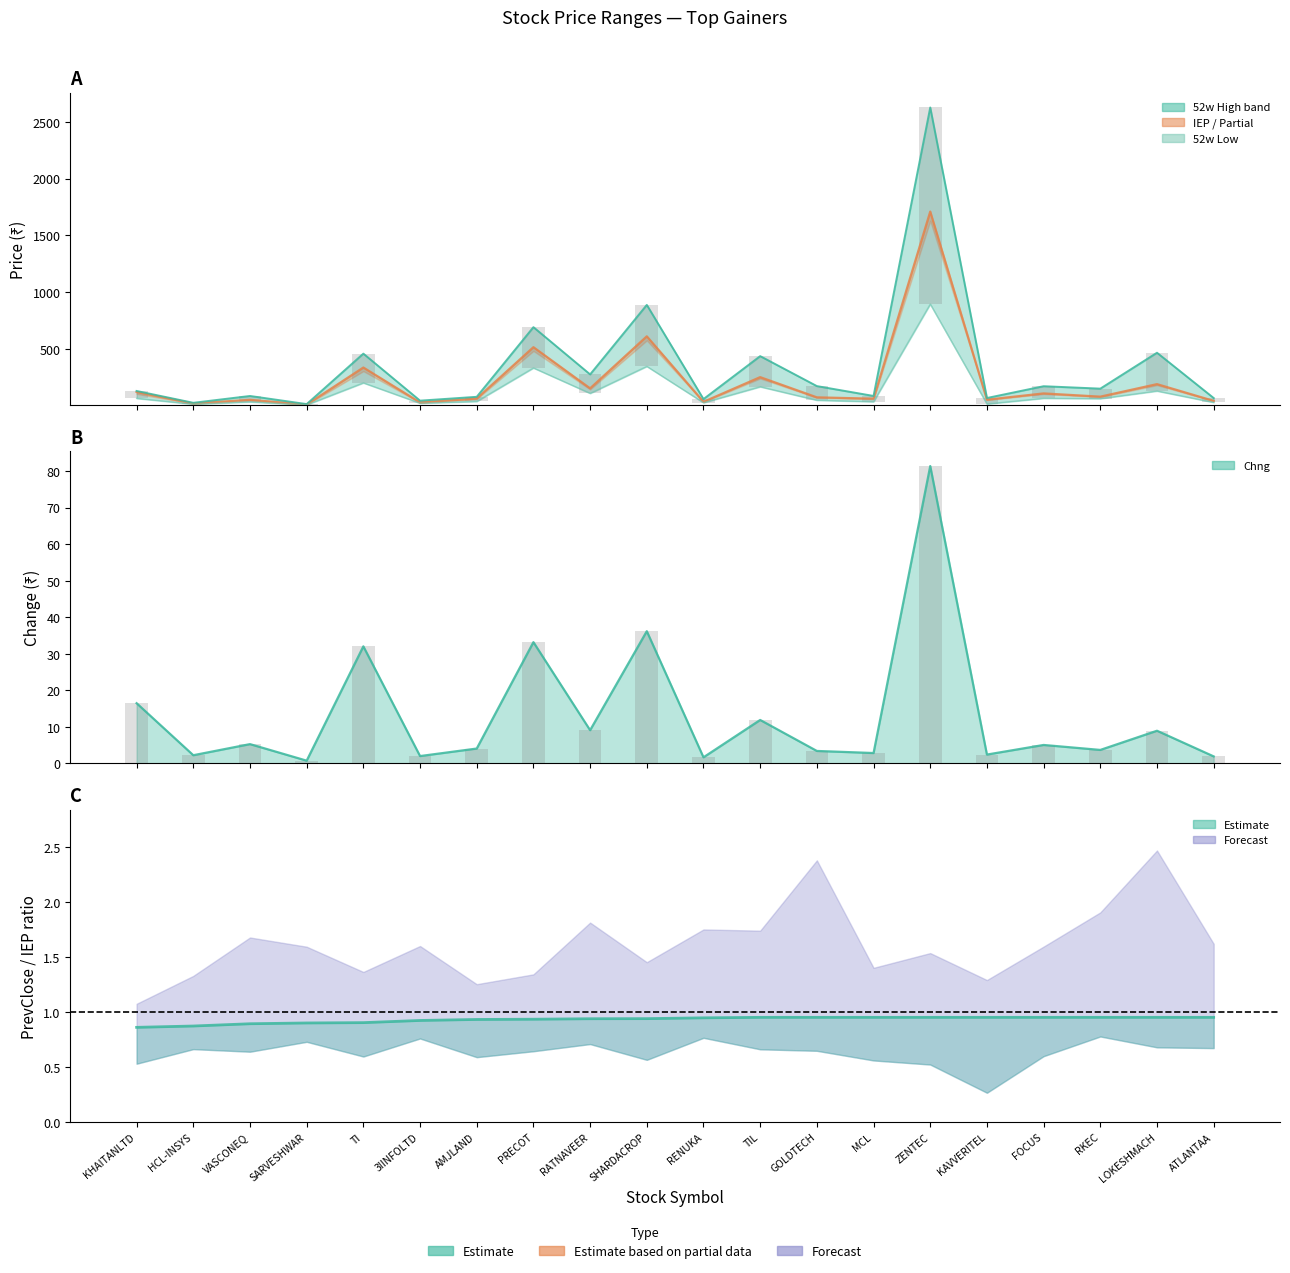

The value at AMJLAND is 56.7. True or false?

False